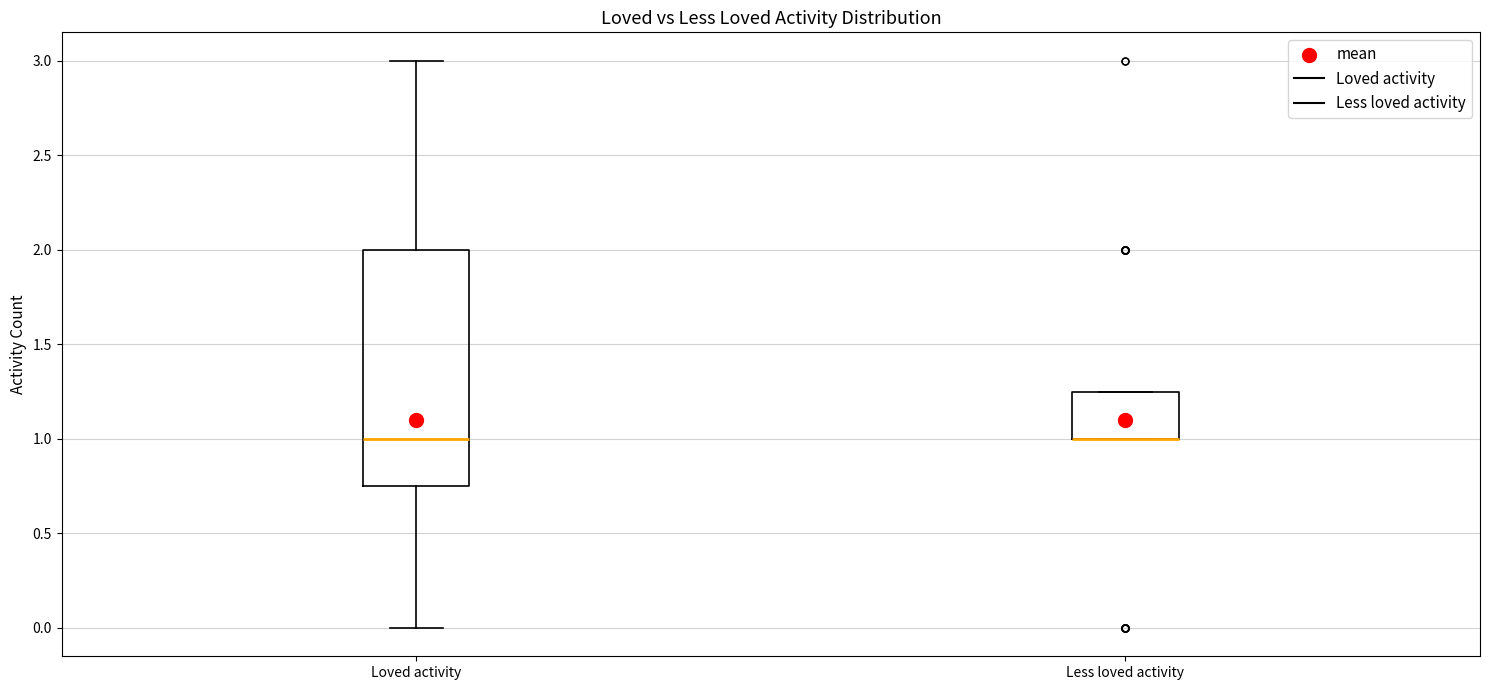

Where is the upper edge of the box for Loved activity on the y-axis? The values are not printed on the chart, so give them approximately, as read against the axis.

2.00